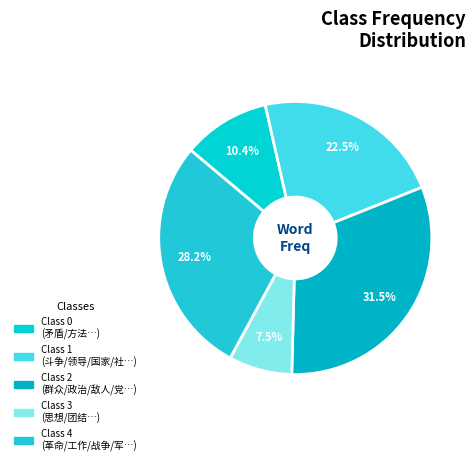

How many segments does this pie chart have?

5